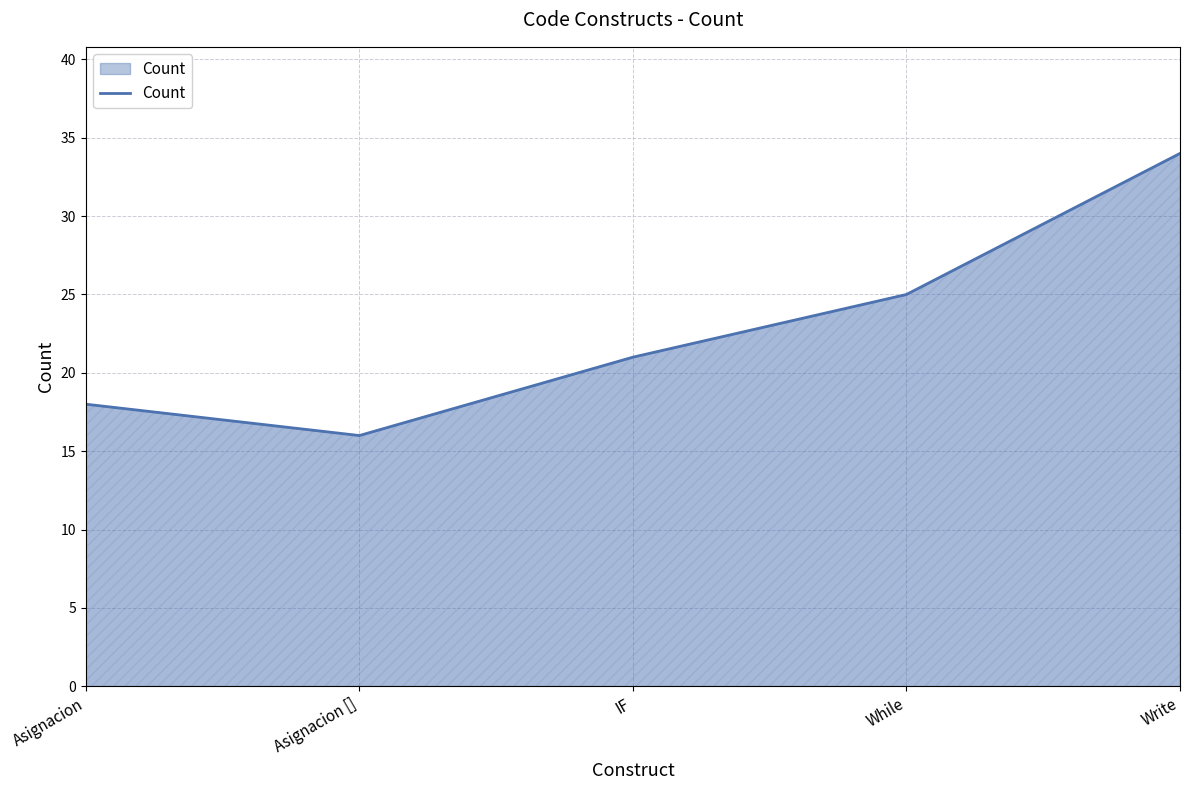

What is the average value?

23